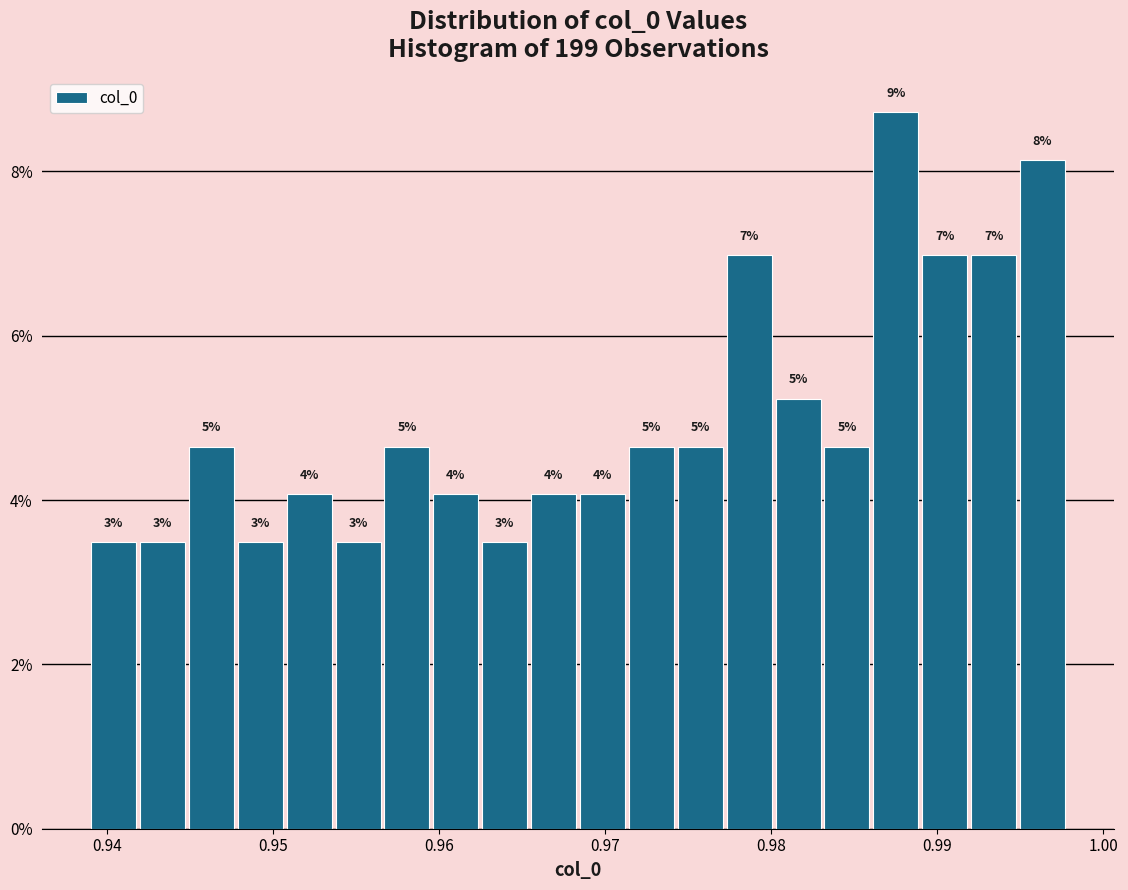

Read against the x-axis, roughly where is the centre of the tallest bar?

0.988